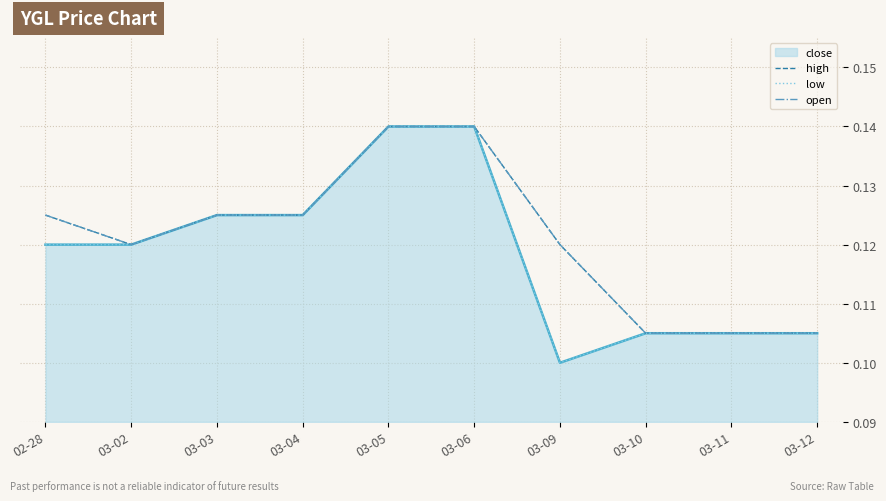

At which label is high closest to 0?

03-10